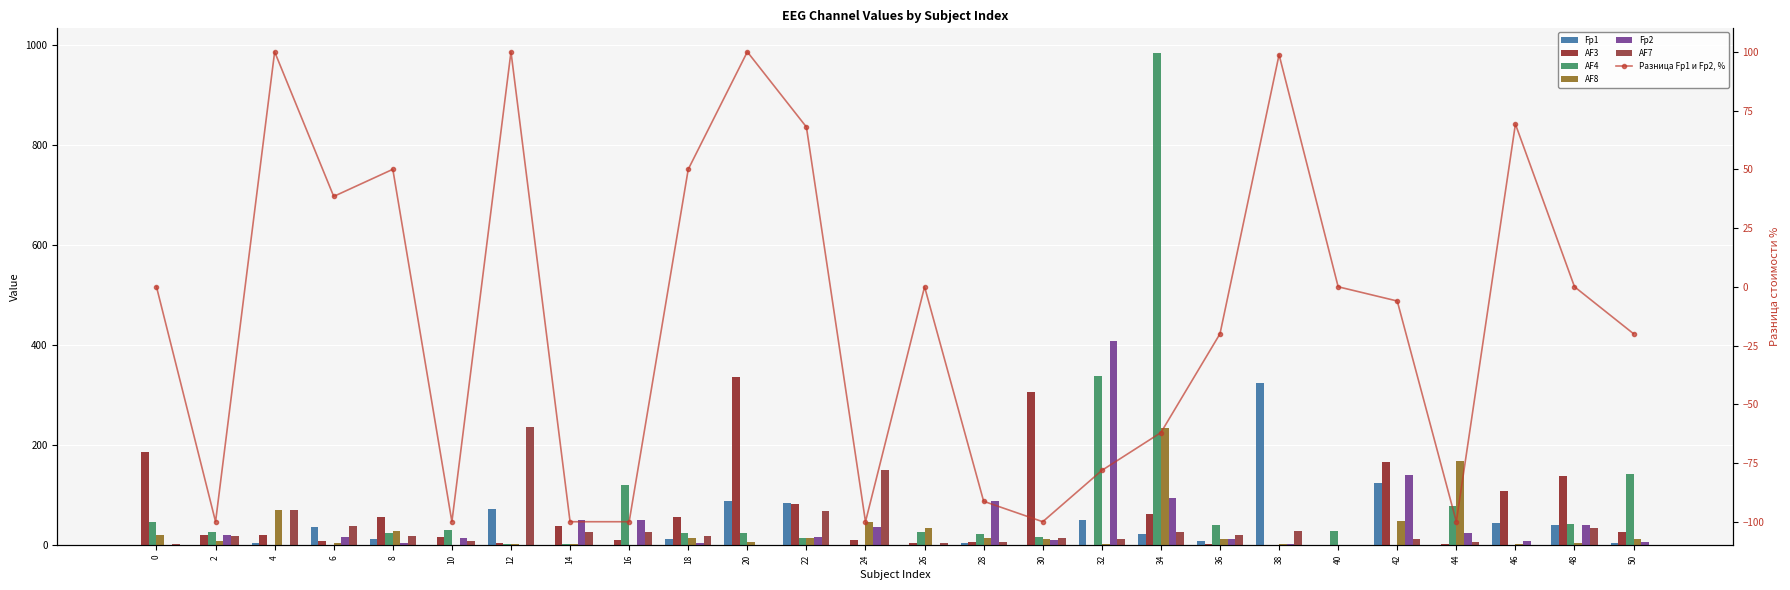

Is it true that Fp2 equals 22 at 14?

False